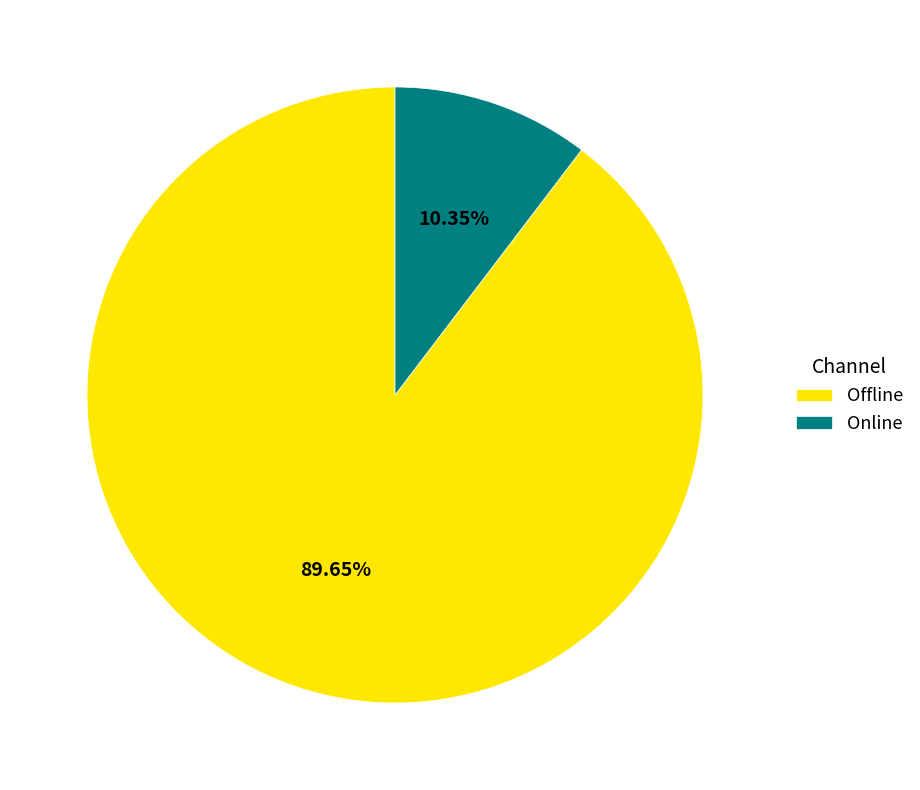

Count the number of slices in the pie.

2